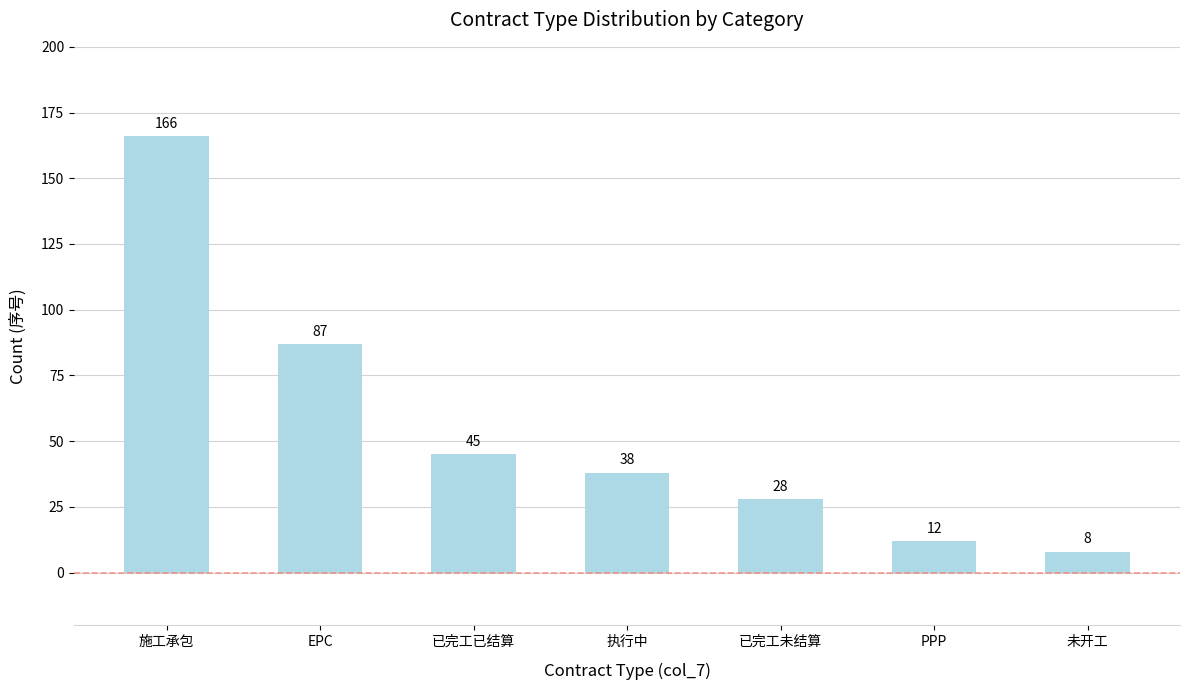

What is the smallest value displayed?

8